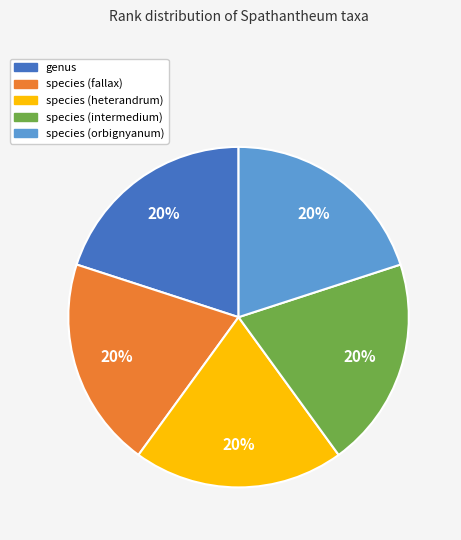

To the nearest percent, what percentage of the pie is species (intermedium)?

20%